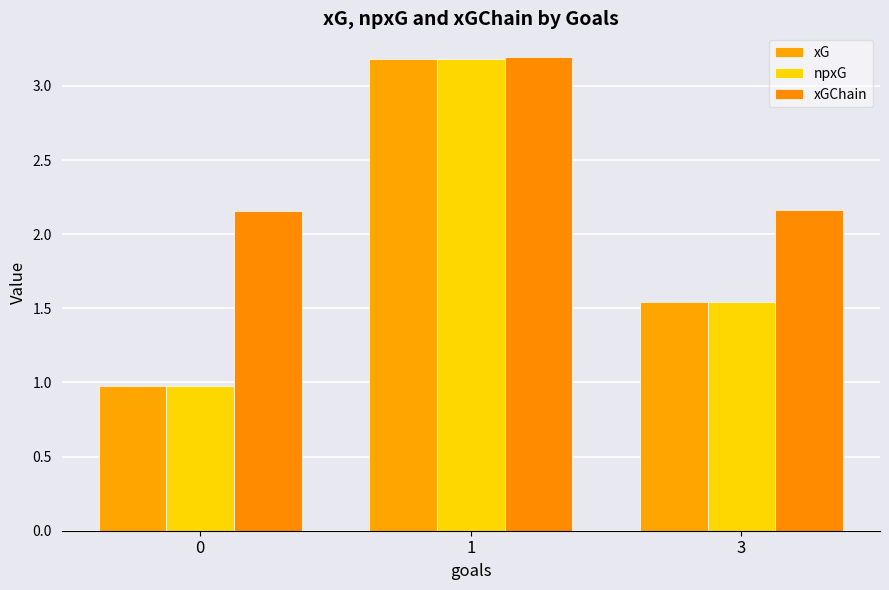

How many distinct data groups are displayed?

3